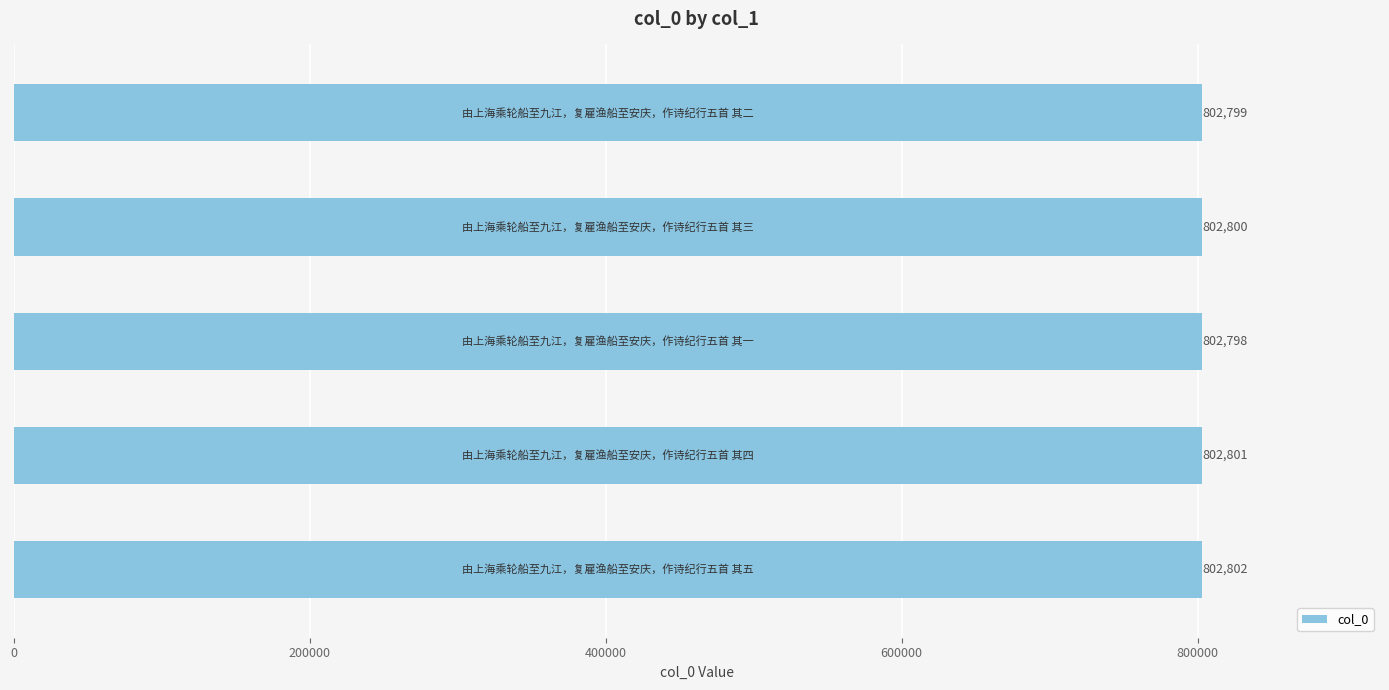

What is the greatest value displayed?

802802